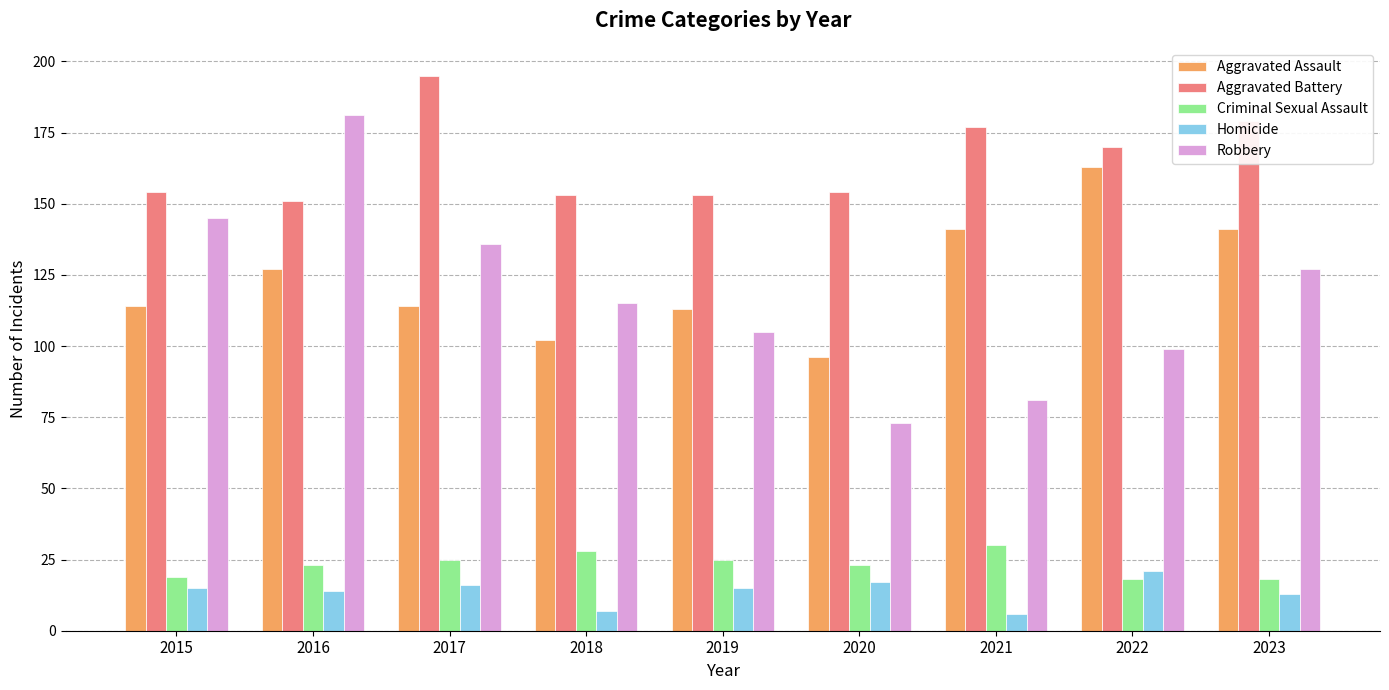

At which label does Aggravated Battery reach its minimum?

2016